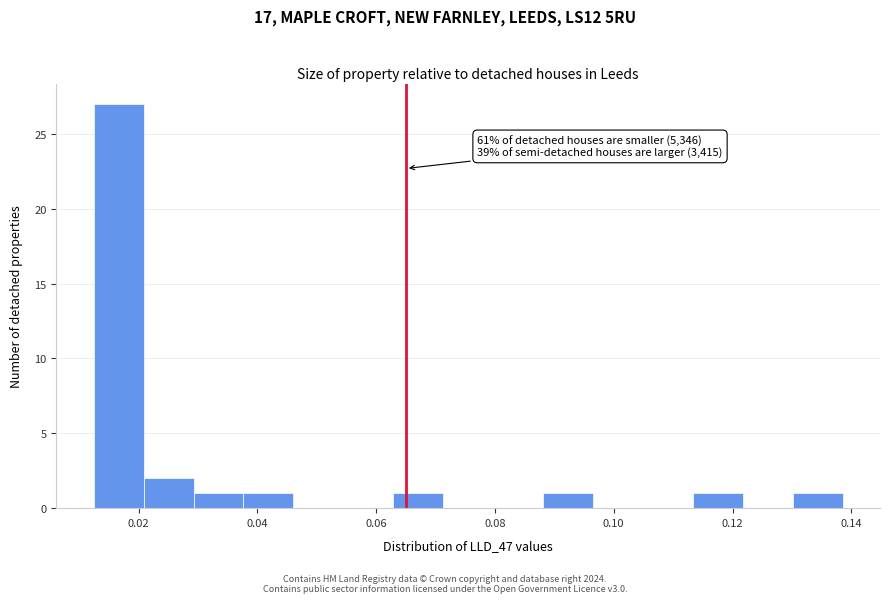

Over which range of the x-axis is the bar tallest?

0.012 to 0.020